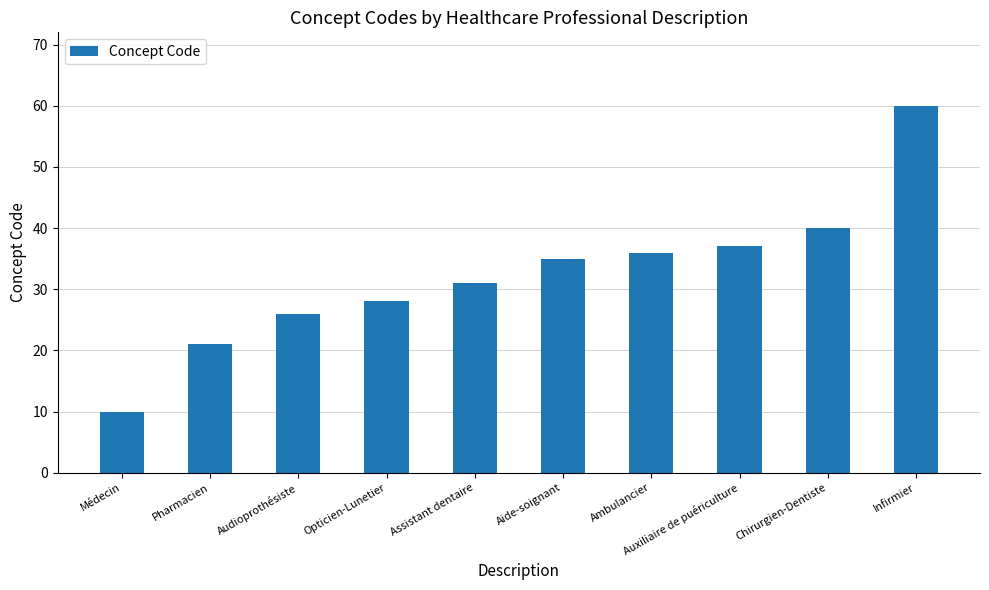

What is the value of the 2nd bar from the left?

21